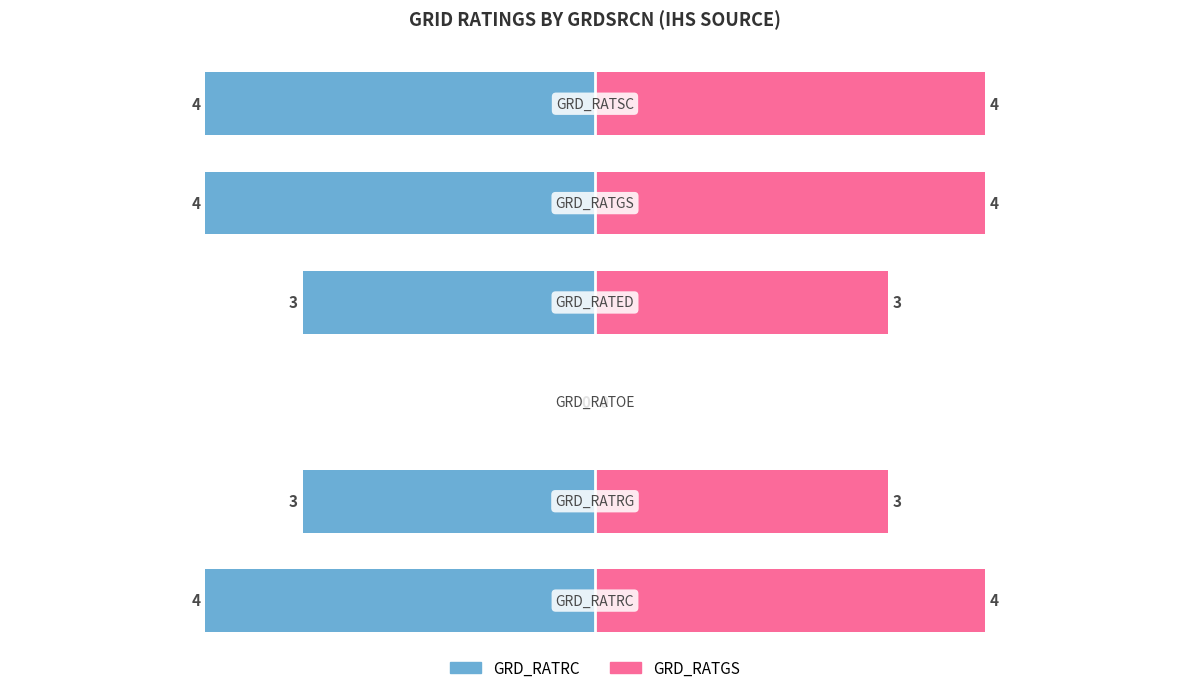

True or false: GRD_RATGS has a value of 1 at −2.

False